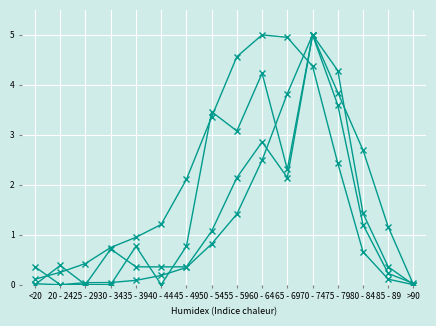

Reading left to right, list all the values displayed in this chart.

col_3: 0.1	0.2	0.4	0.7	0.9	1.2	2.1	3.4	4.6	5.0	5.0	4.4	2.4	0.7	0.1	0.0
col_4: 0.0	0.0	0.0	0.0	0.1	0.2	0.3	0.8	1.4	2.5	3.8	5.0	3.6	1.2	0.2	0.0
col_1: 0.0	0.4	0.0	0.0	0.8	0.0	0.8	3.5	3.1	4.2	2.3	5.0	3.8	2.7	1.2	0.0
col_2: 0.4	0.0	0.0	0.7	0.4	0.4	0.4	1.1	2.1	2.9	2.1	5.0	4.3	1.4	0.4	0.0